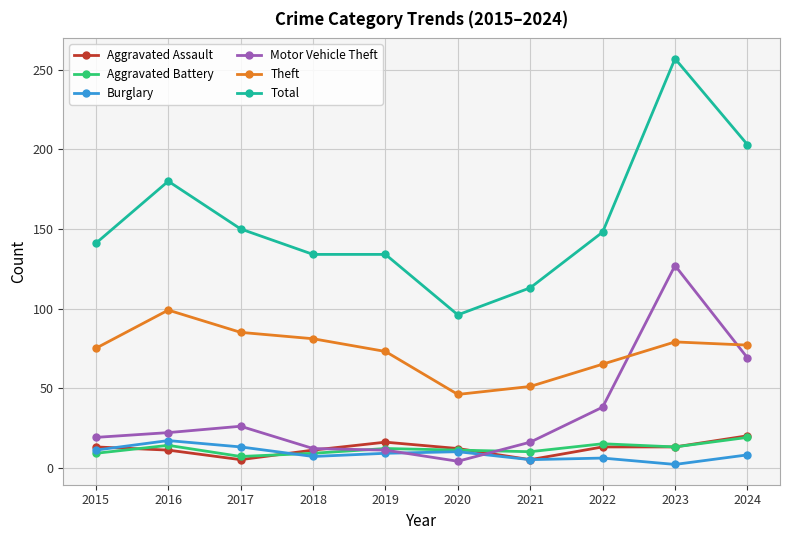

The value of Motor Vehicle Theft at 2016 is 22. True or false?

True